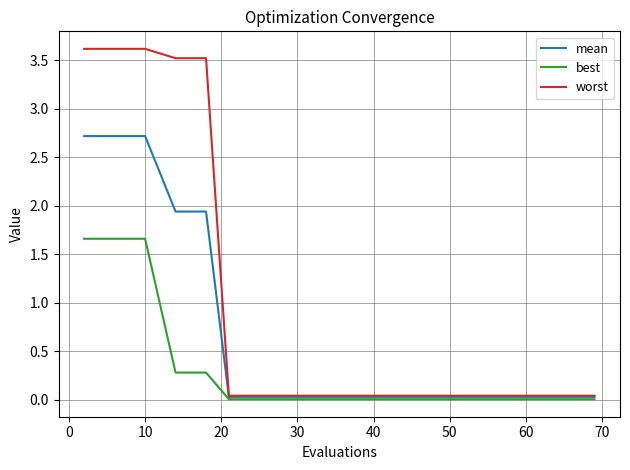

List the series in order of their overall mean, lowest first.

best, mean, worst